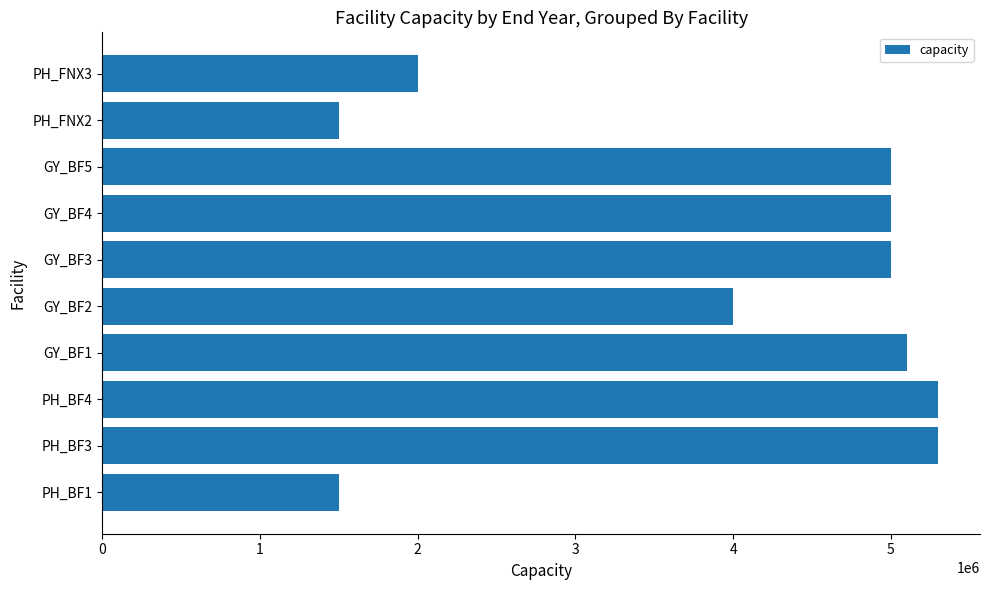

Between GY_BF5 and PH_FNX3, which is larger?

GY_BF5